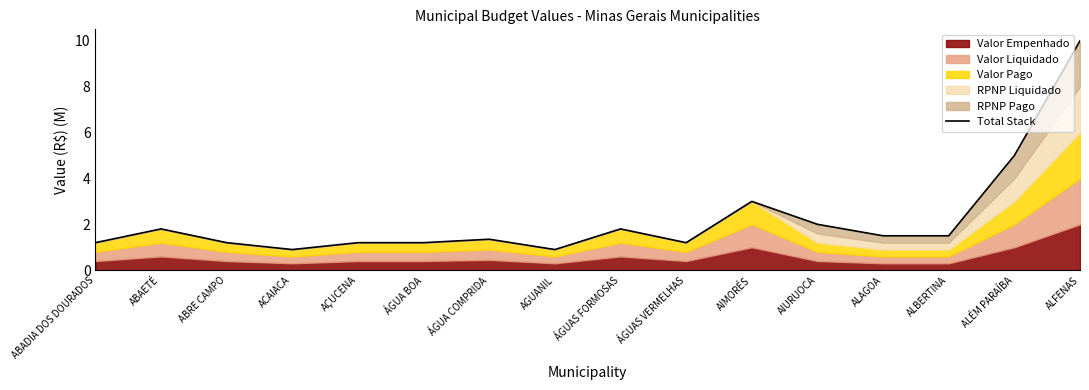

Rank the categories by value from lowest to highest.

ACAIACA, AGUANIL, ABADIA DOS DOURADOS, ABRE CAMPO, AÇUCENA, ÁGUA BOA, ÁGUAS VERMELHAS, ÁGUA COMPRIDA, ALAGOA, ALBERTINA, ABAETÉ, ÁGUAS FORMOSAS, AIURUOCA, AIMORÉS, ALÉM PARAÍBA, ALFENAS